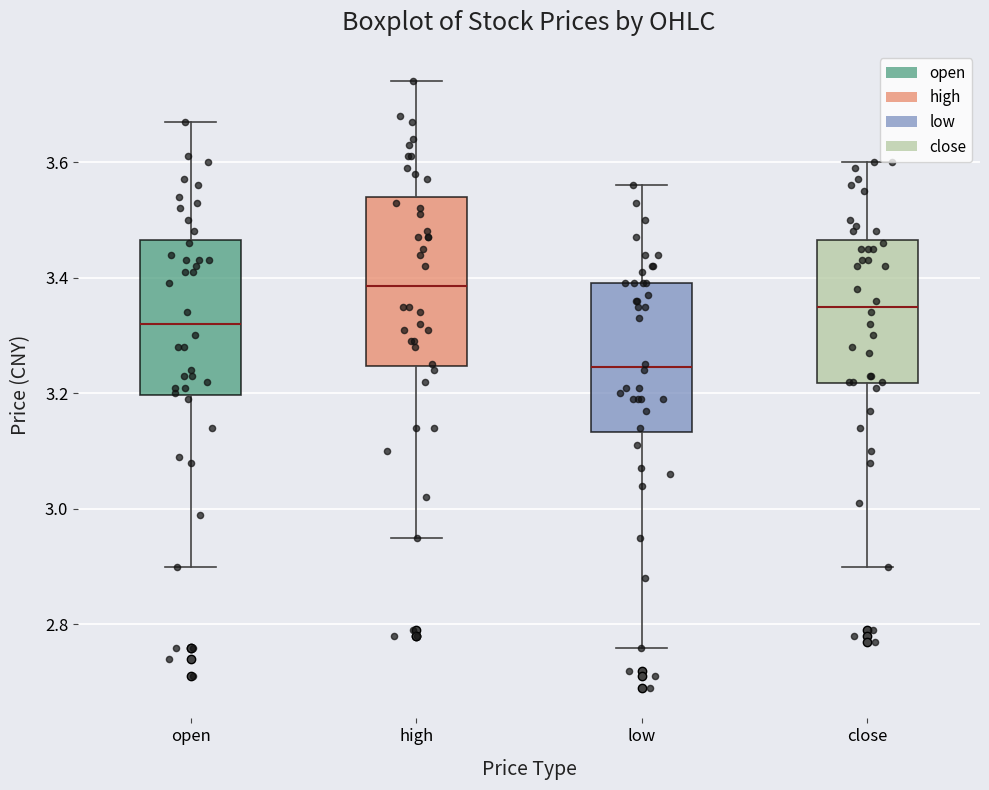

Which box has the highest median line?

high